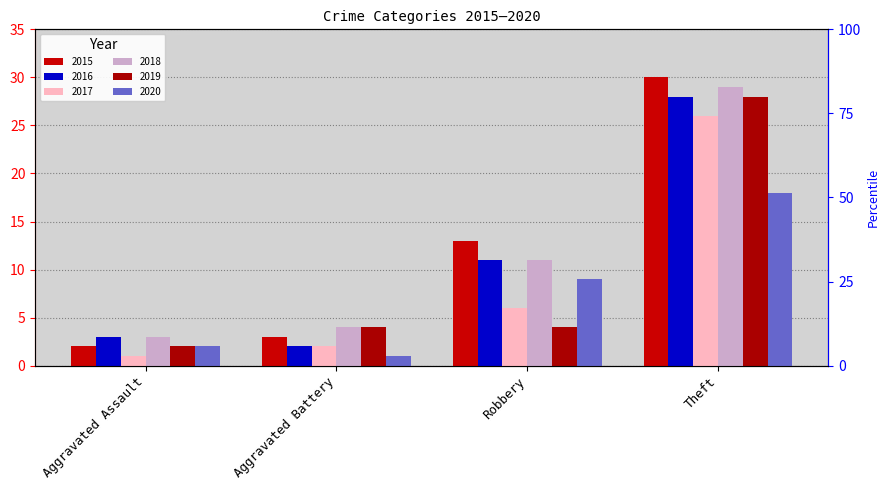

What is the average value of the 2019 series?

10